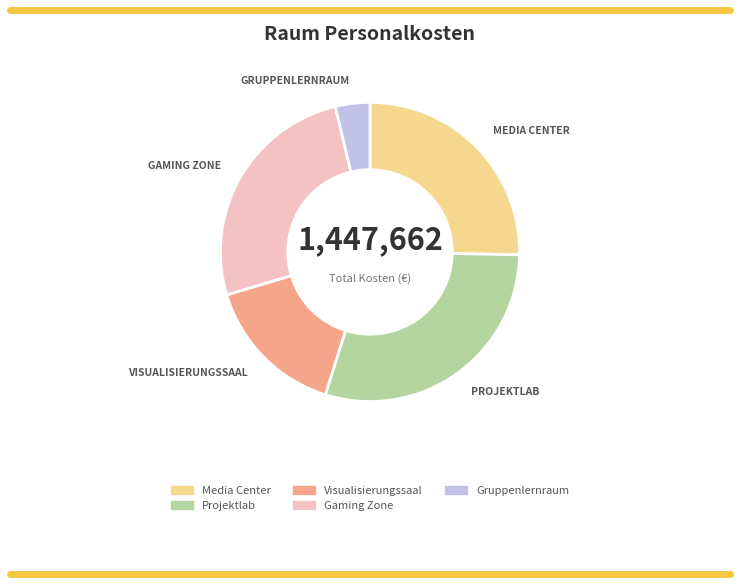

How many slices are in this pie chart?

5